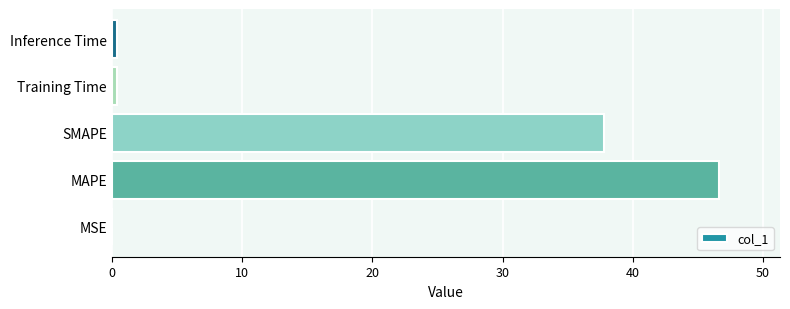

The chart shows a value of 37.8 at SMAPE. True or false?

True